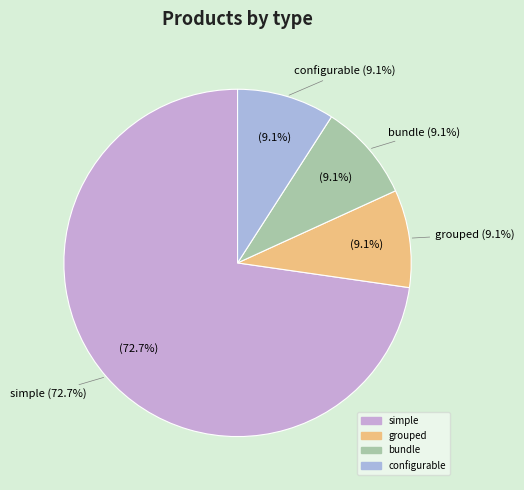

Which slice is the largest?

simple